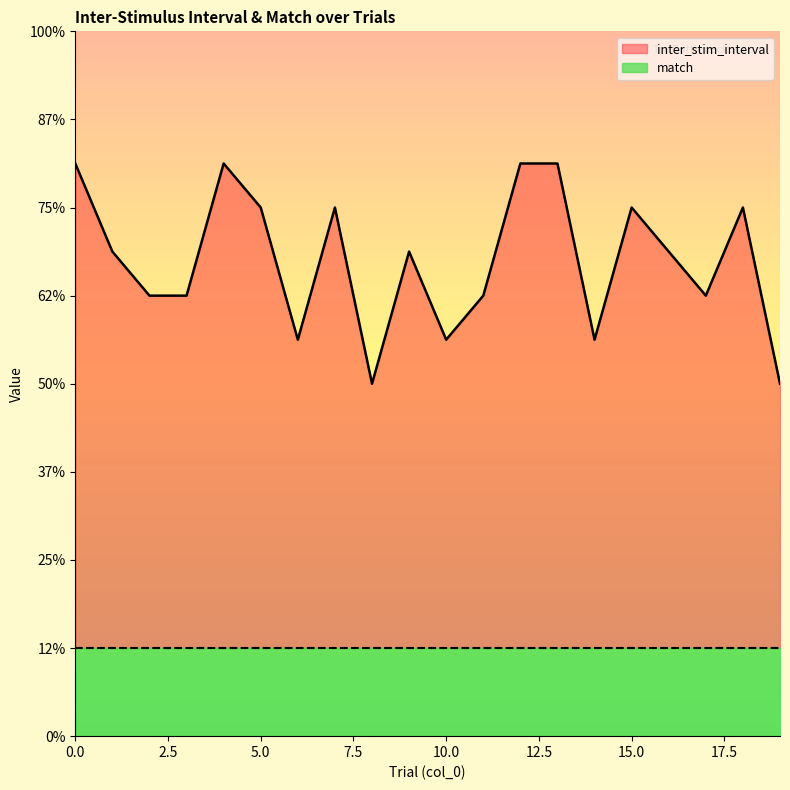

Rank the categories by value from lowest to highest.

8, 19, 6, 10, 14, 2, 3, 11, 17, 1, 9, 16, 5, 7, 15, 18, 0, 4, 12, 13